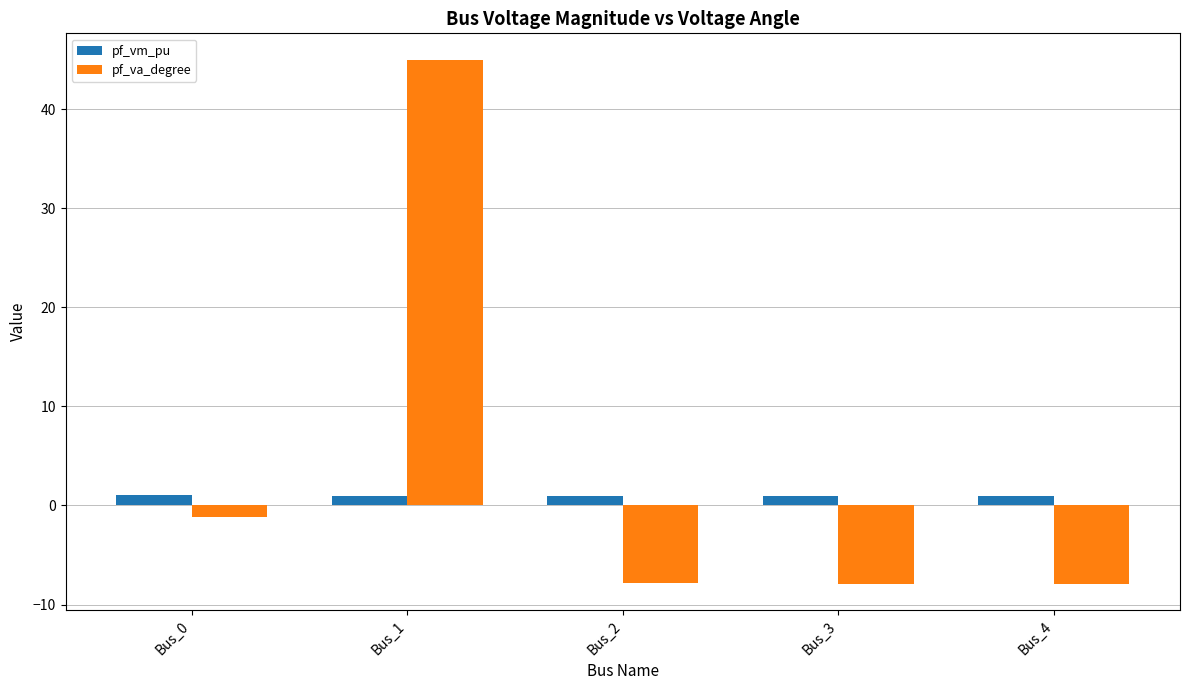

Count the number of categories in the chart.

5